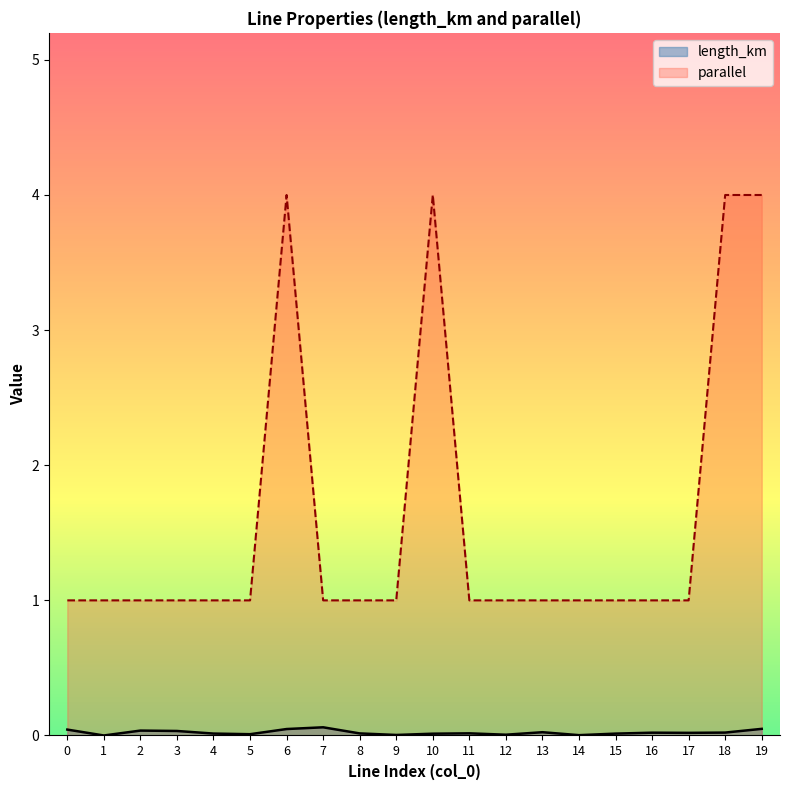

The value of length_km at 12 is 0.0. True or false?

False